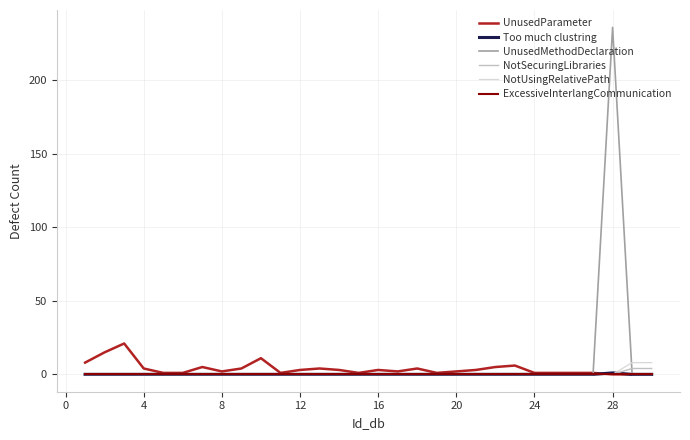

Does the chart have visible grid lines?

Yes